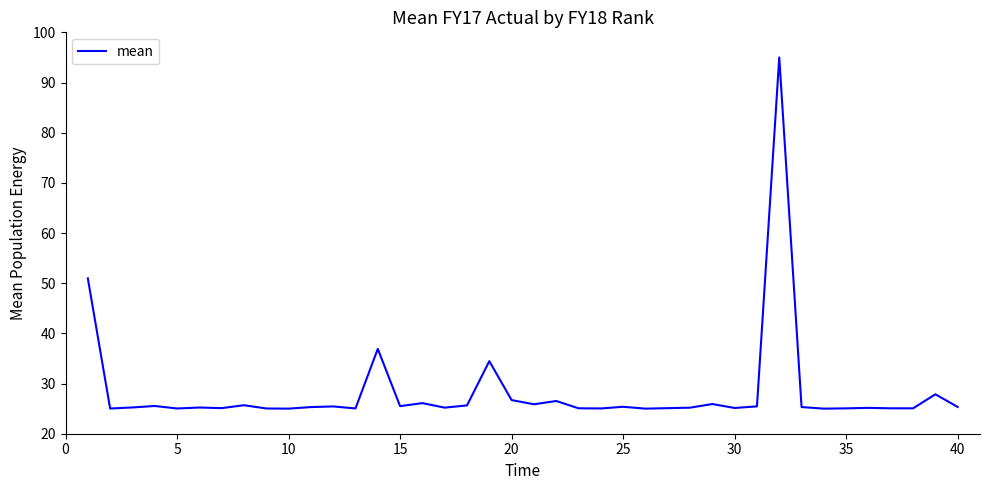

What is the greatest value displayed?

95.0